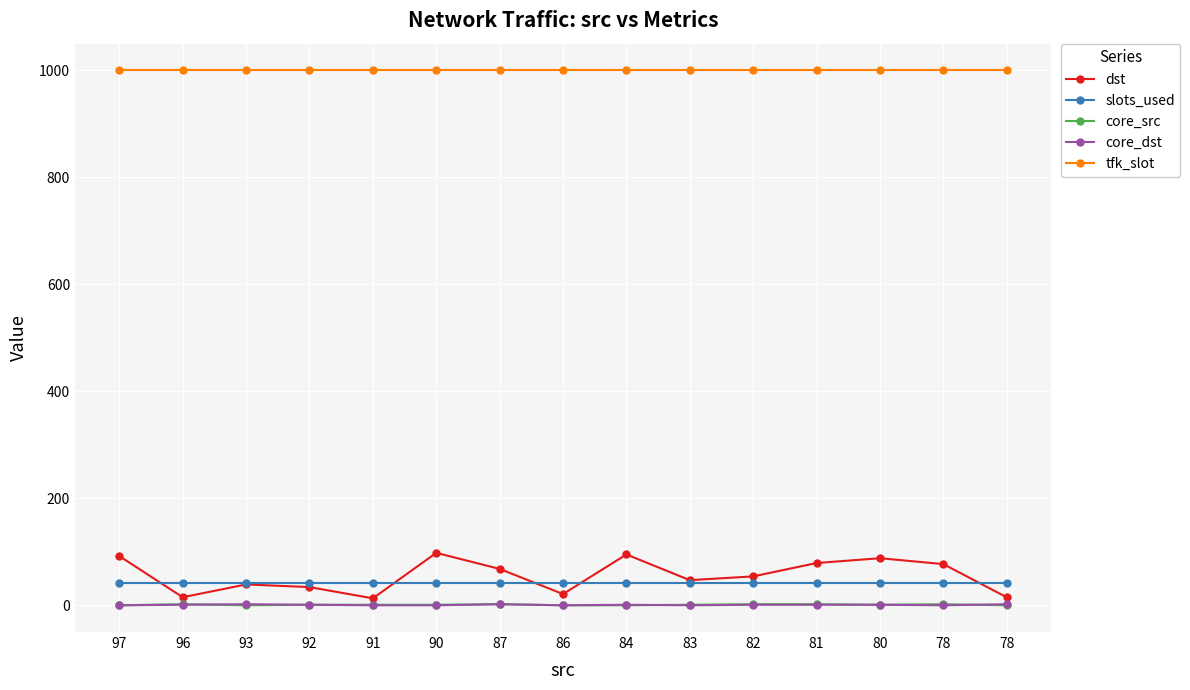

True or false: tfk_slot and slots_used cross at least once.

False